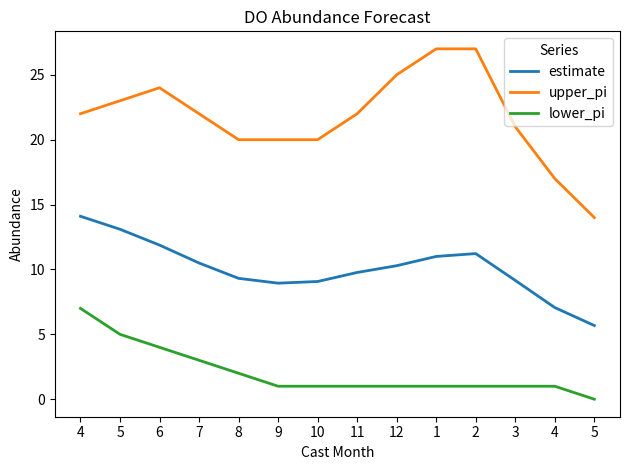

List the series in order of their peak value, highest first.

upper_pi, estimate, lower_pi